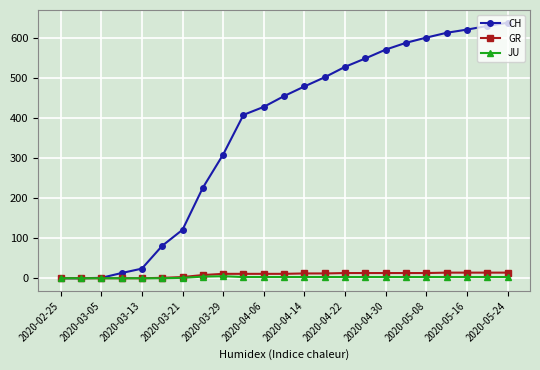

Which series has the largest total across all categories?

CH